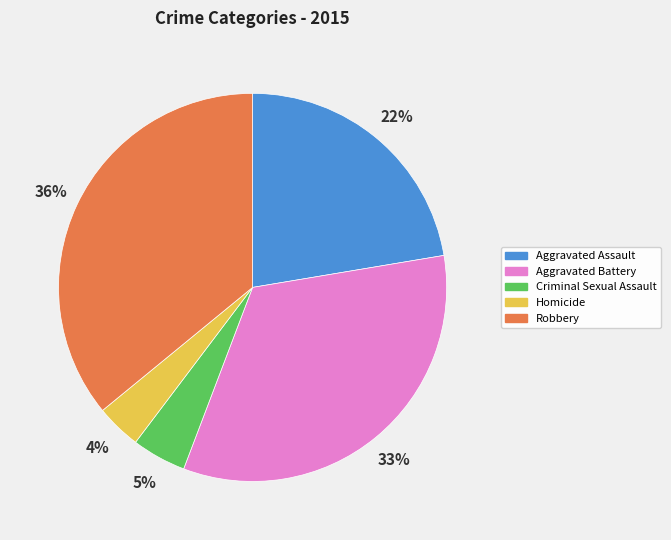

To the nearest percent, what portion does Aggravated Assault represent?

22%